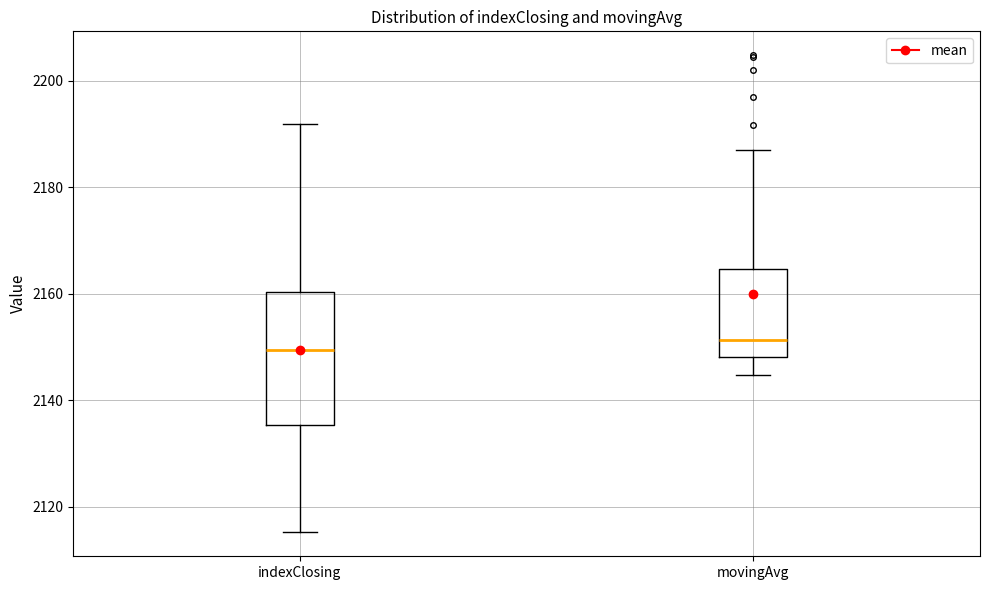

Reading left to right, read every box against the y-axis: the position of its median line, the range the box covers, and the ends of its whiskers. The values are not printed on the chart, so give them approximately, as read against the axis.

indexClosing: median 2150, box 2136 to 2160, whiskers 2116 to 2192
movingAvg: median 2152, box 2148 to 2164, whiskers 2144 to 2188